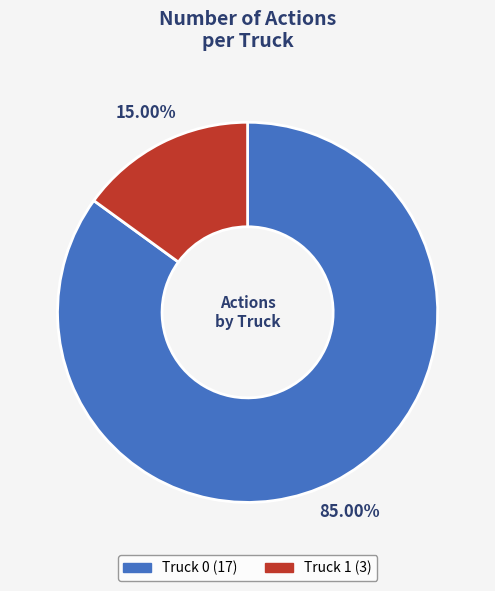

To the nearest percent, what portion does Truck 0 represent?

85%